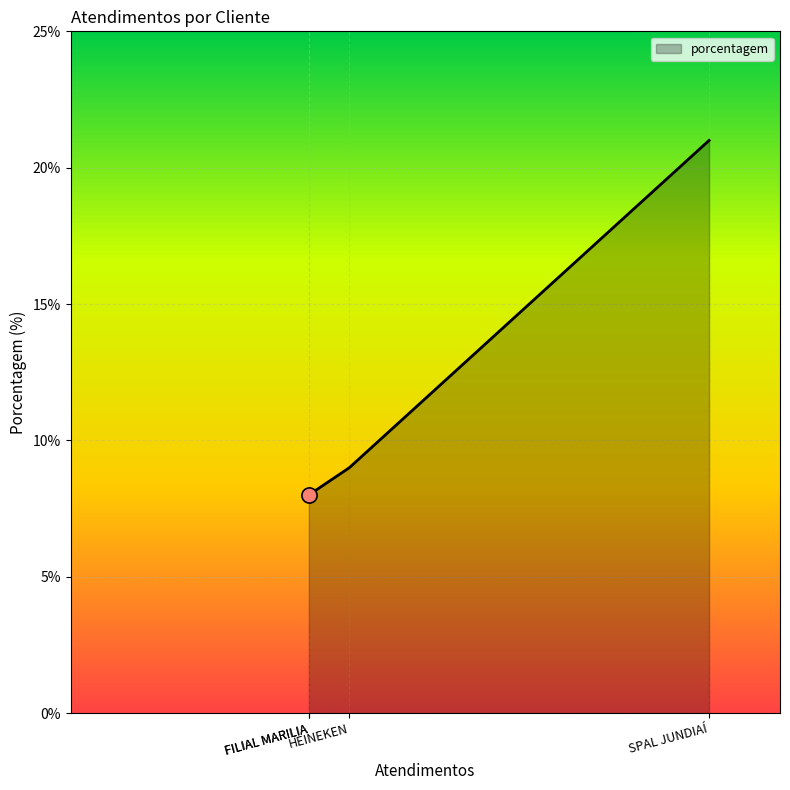

What is the ratio of the value at SPAL JUNDIAÍ to the value at HEINEKEN?

2.3